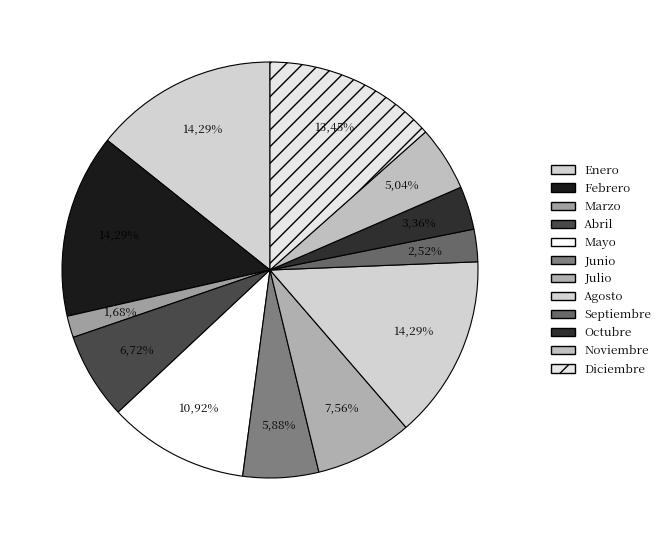

Does Octubre account for over 50% of the chart?

No